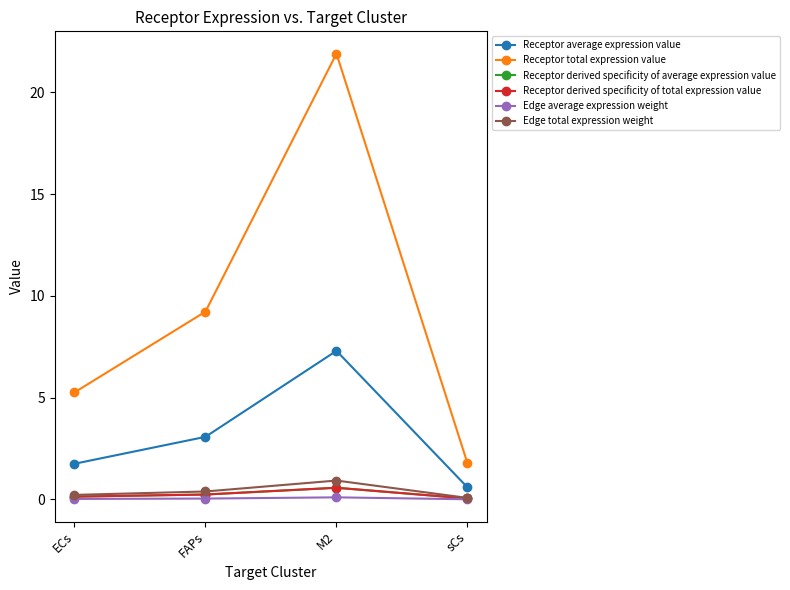

Is the value of Receptor derived specificity of average expression value at sCs greater than the value of Receptor average expression value at ECs?

No